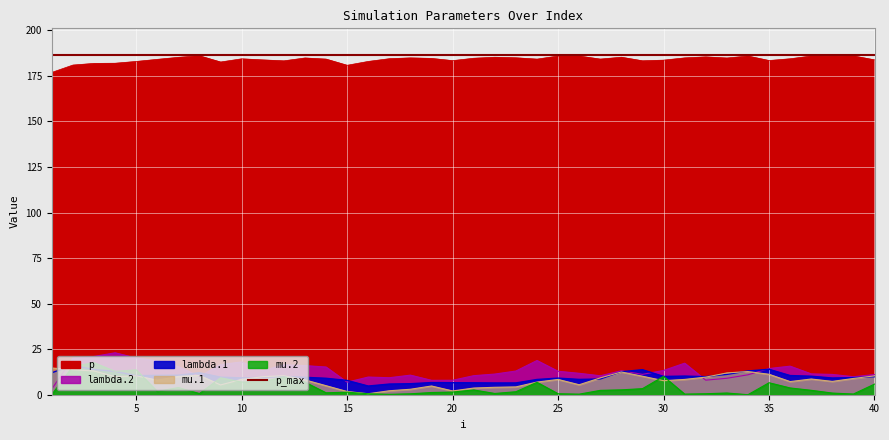

What is the average value of the lambda.2 series?

13.1